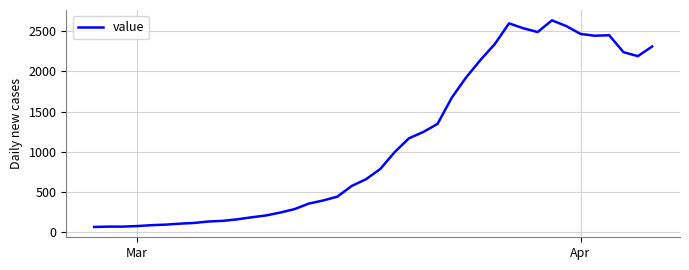

What is the sum of all values?

44951